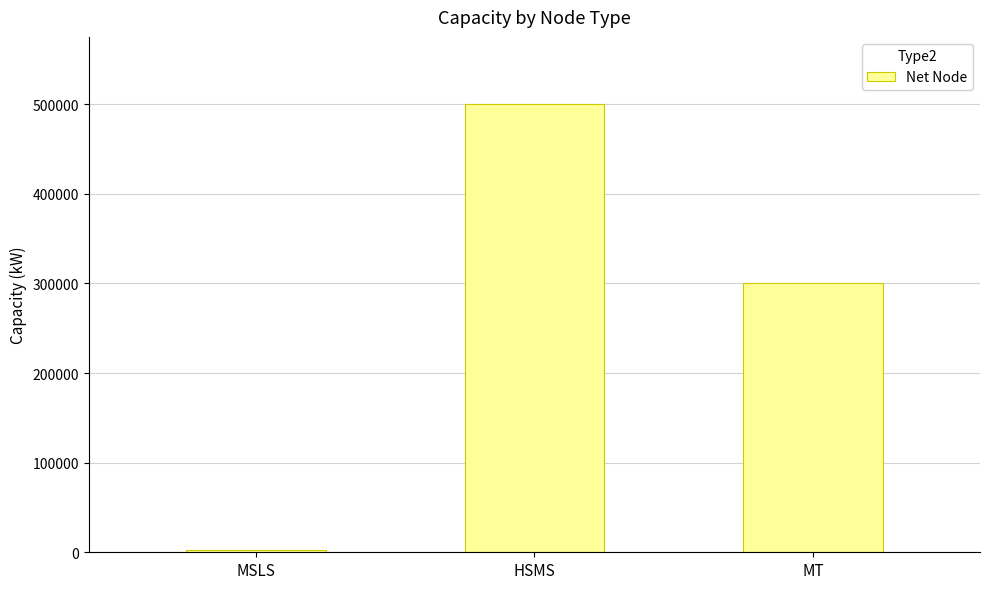

Where does the data first go above 300000?

HSMS